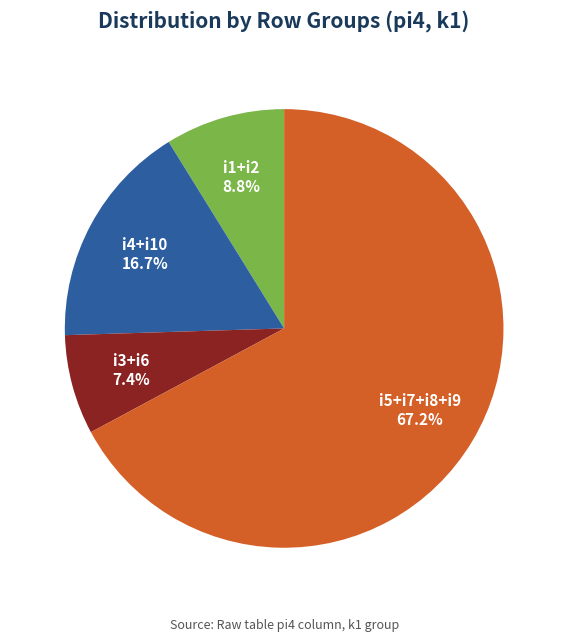

Does any single category account for the majority?

Yes